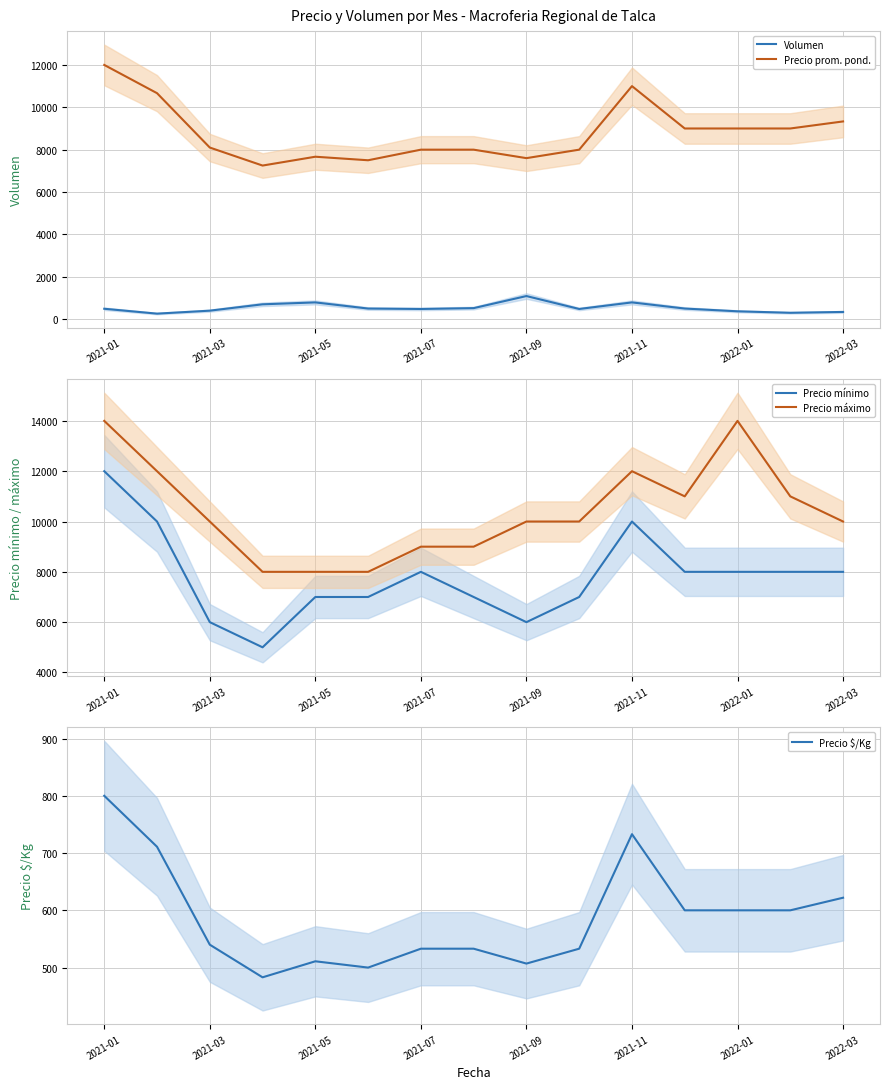

At which label is Precio prom. pond. closest to 9625?

2022-03